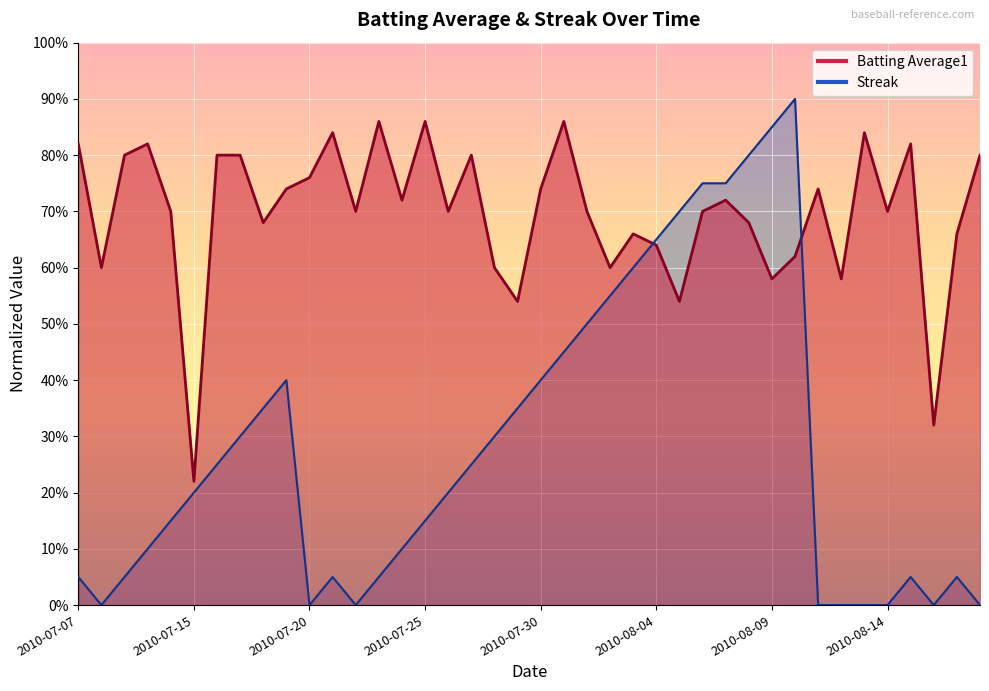

How many intersections are there between Batting Average1 and Streak?

2